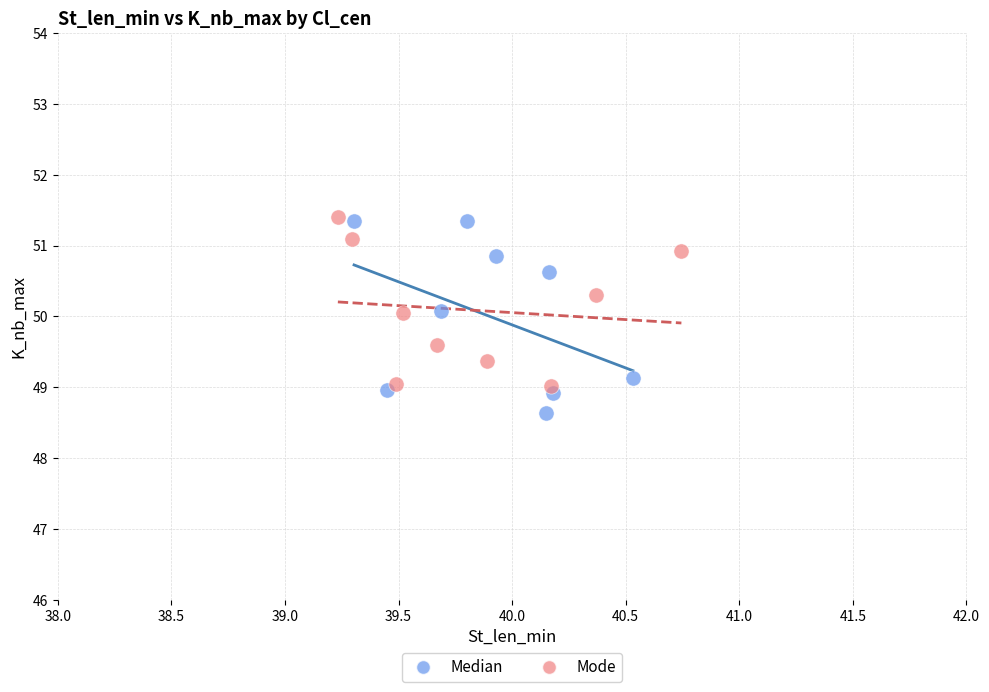

Which series contains the lowest Y value?

Median